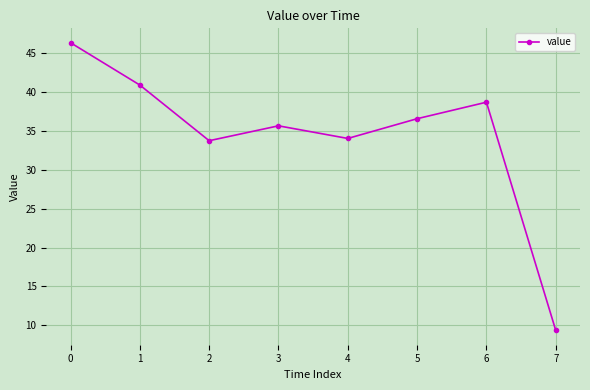

Between 7 and 3, which is larger?

3